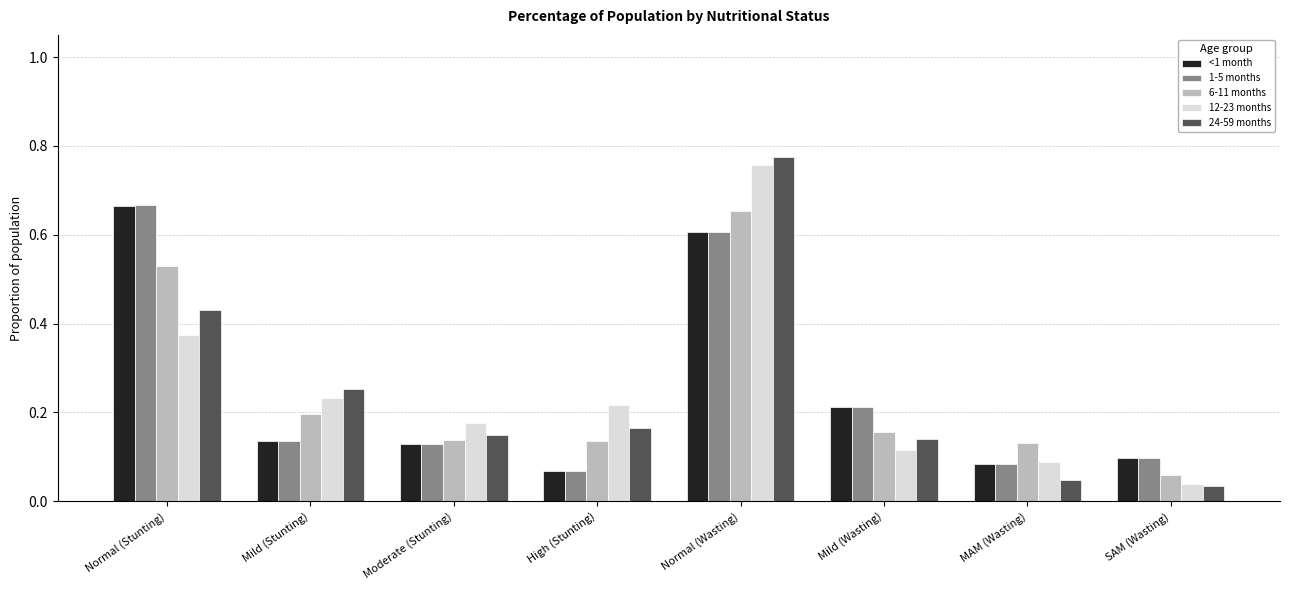

At how many categories does at least one series exceed 0?

8